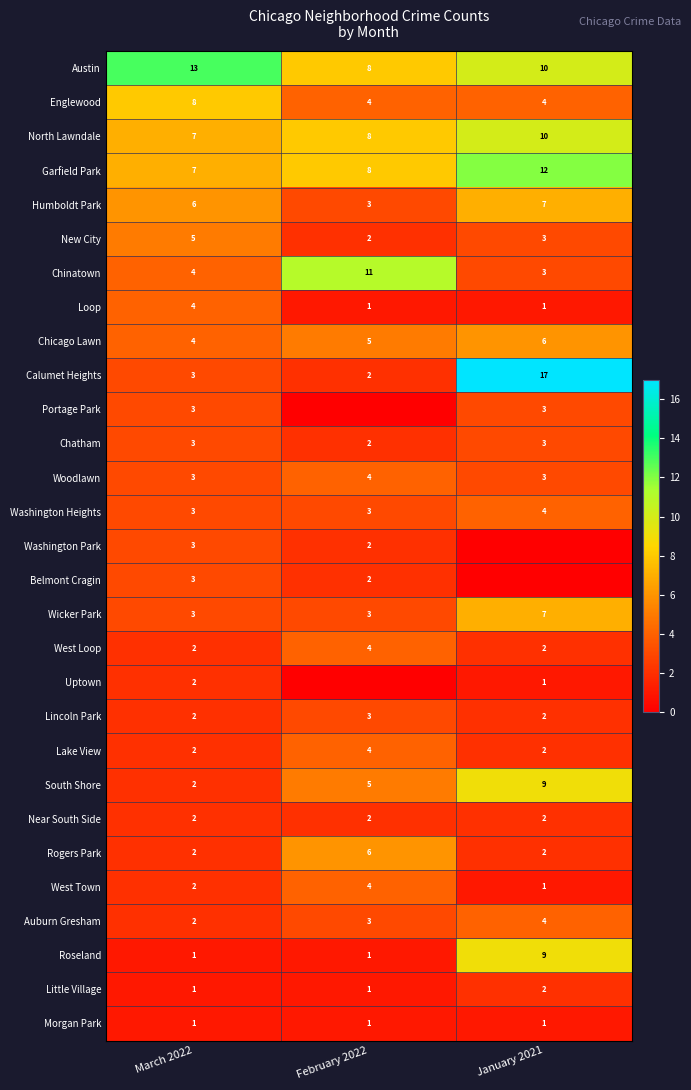

The West Loop series shows 3 at January 2021. True or false?

False